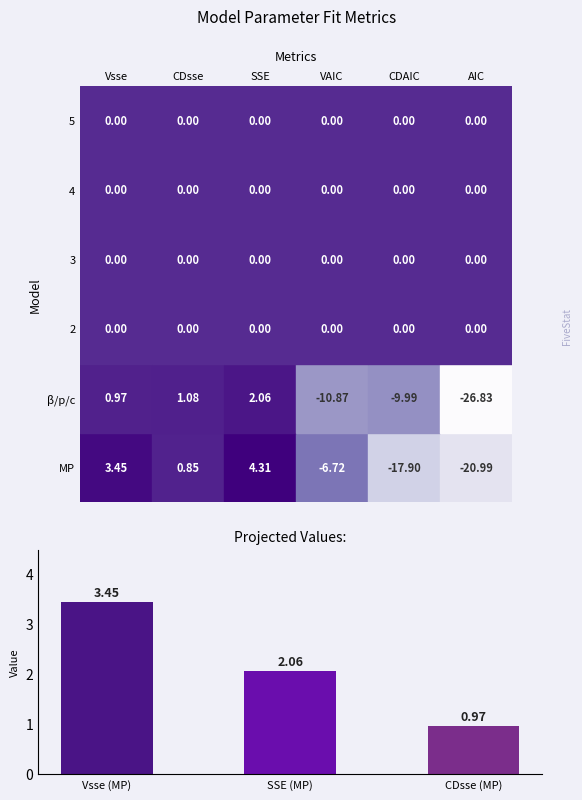

Rank the categories by value from lowest to highest.

CDsse (MP), SSE (MP), Vsse (MP)